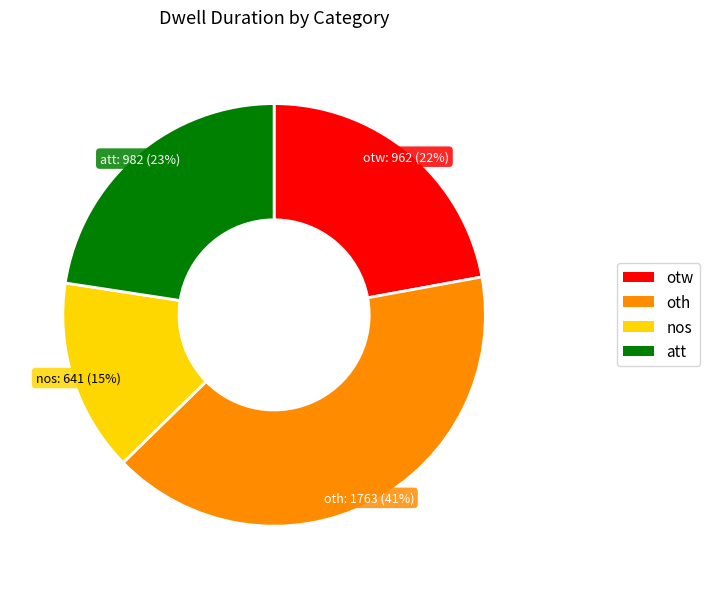

Which has a higher value, otw or oth?

oth